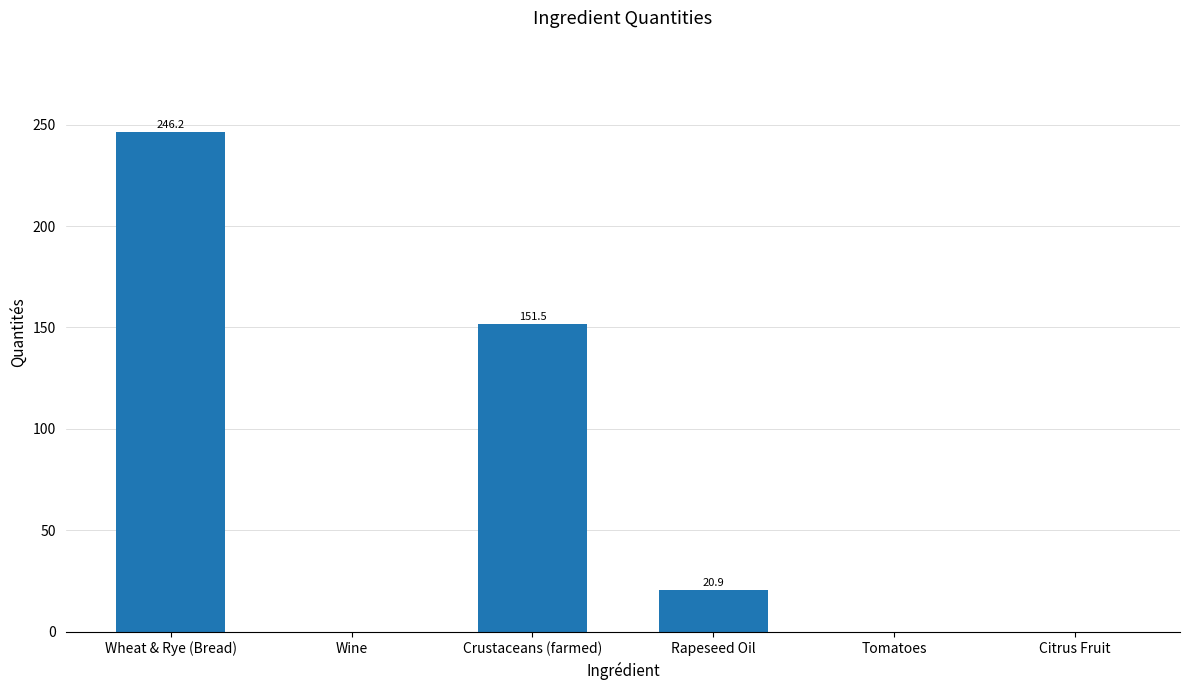

What is the change in value from Rapeseed Oil to Tomatoes?

-20.9